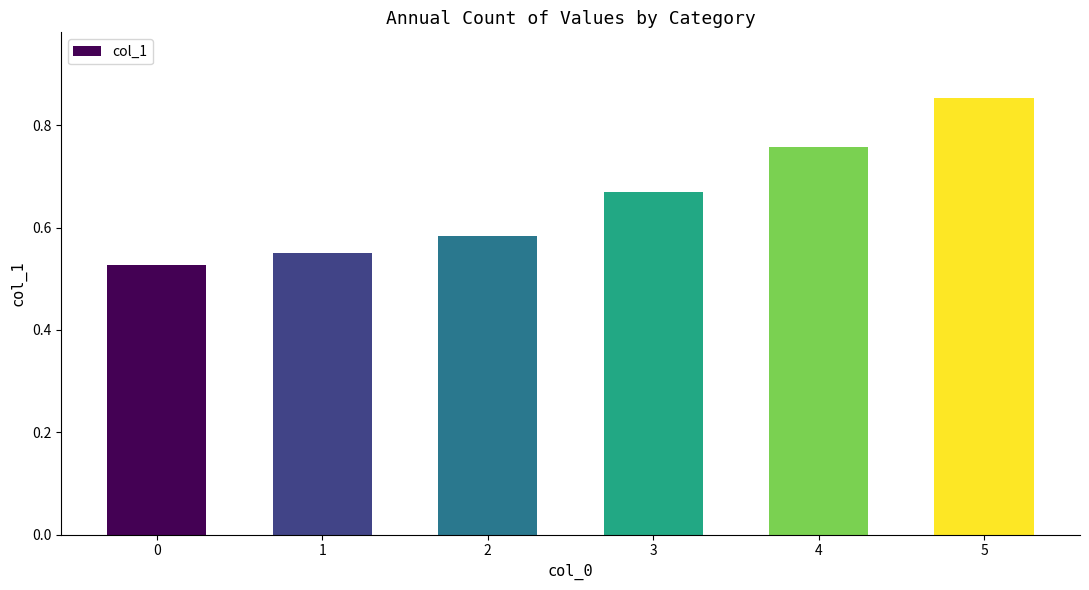

What is the sum of the values at 2 and 4?

1.3